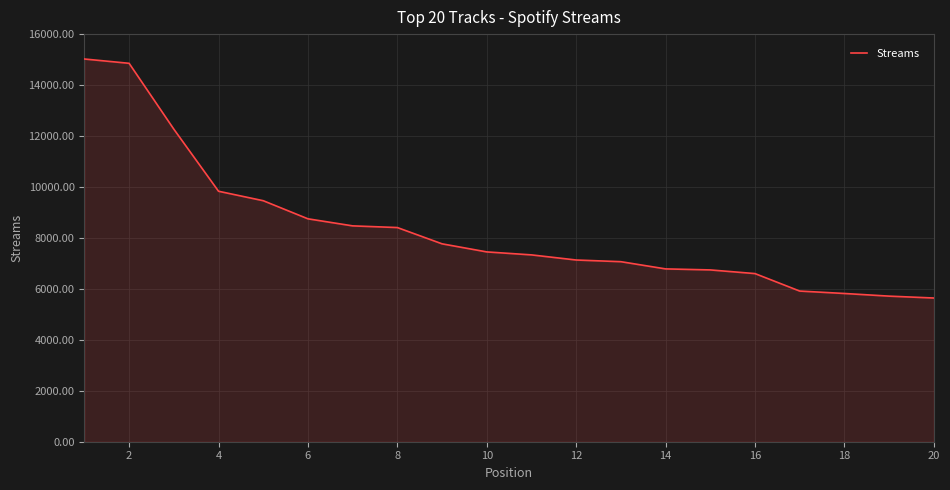

How many lines are shown in the chart?

1